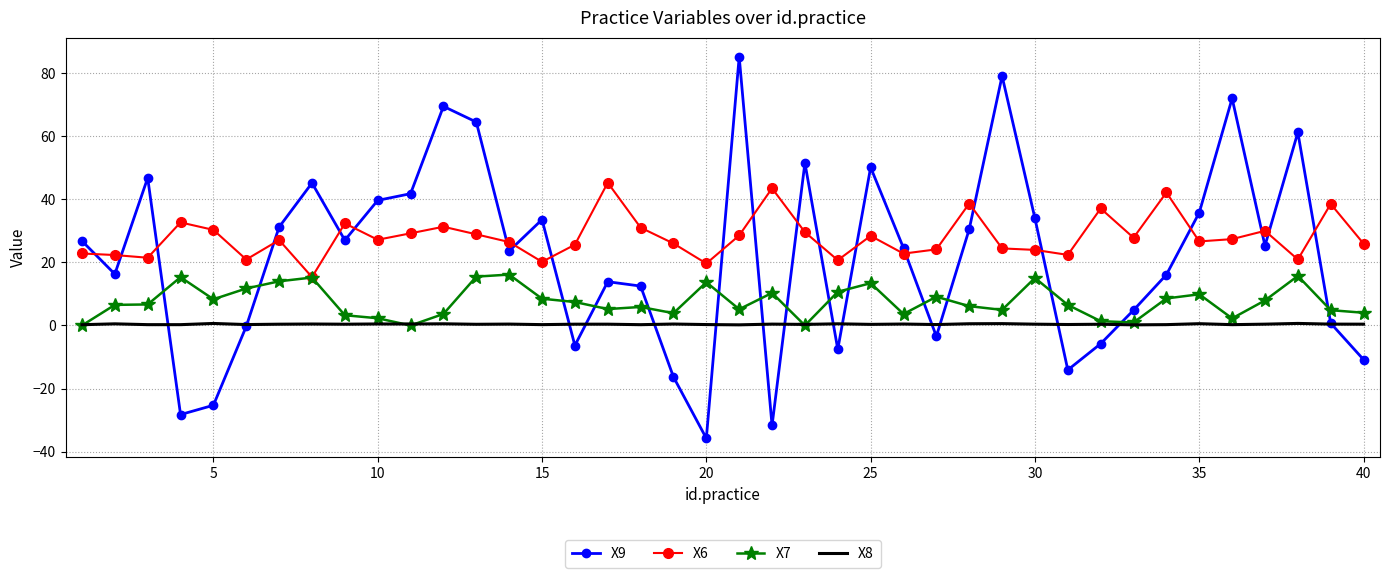

Rank the series by their maximum value, from lowest to highest.

X8, X7, X6, X9